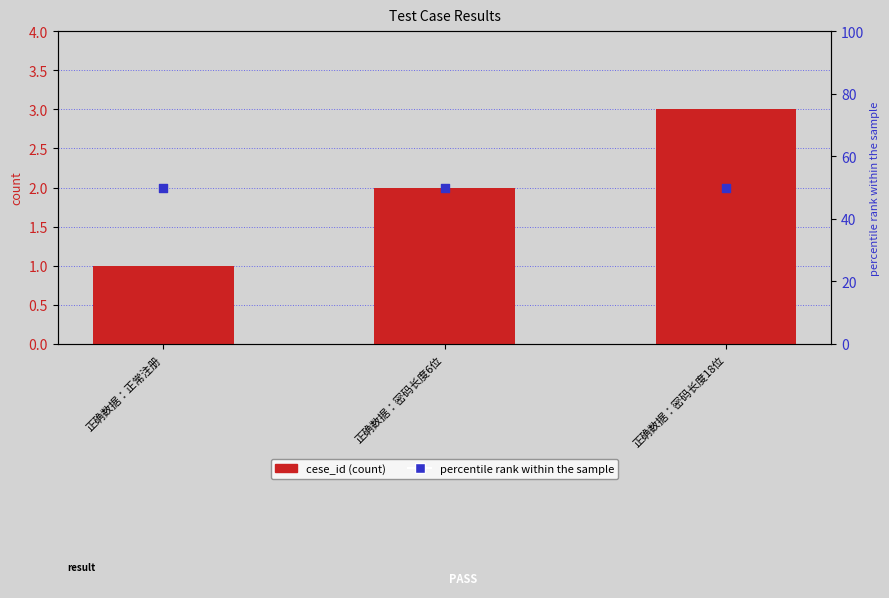

Which series contains the highest Y value?

percentile rank within the sample